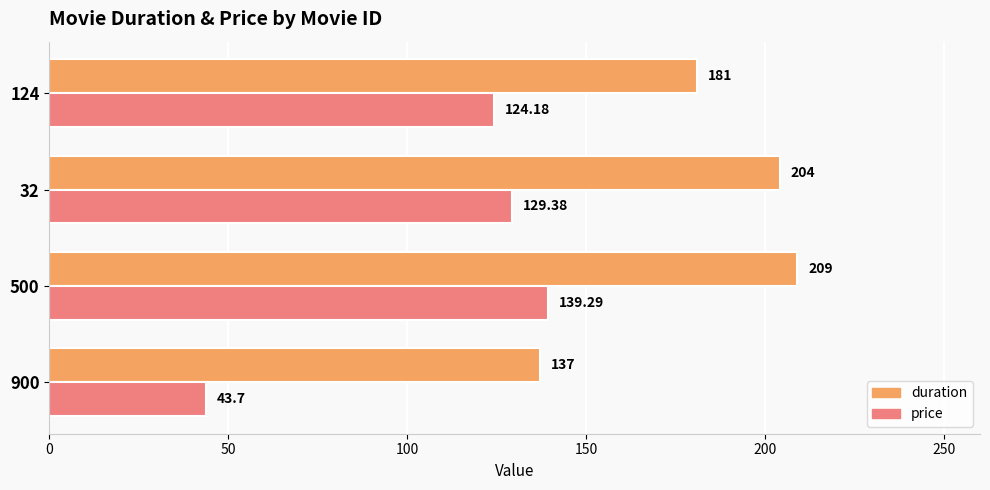

Which label corresponds to the largest value in the chart?

500